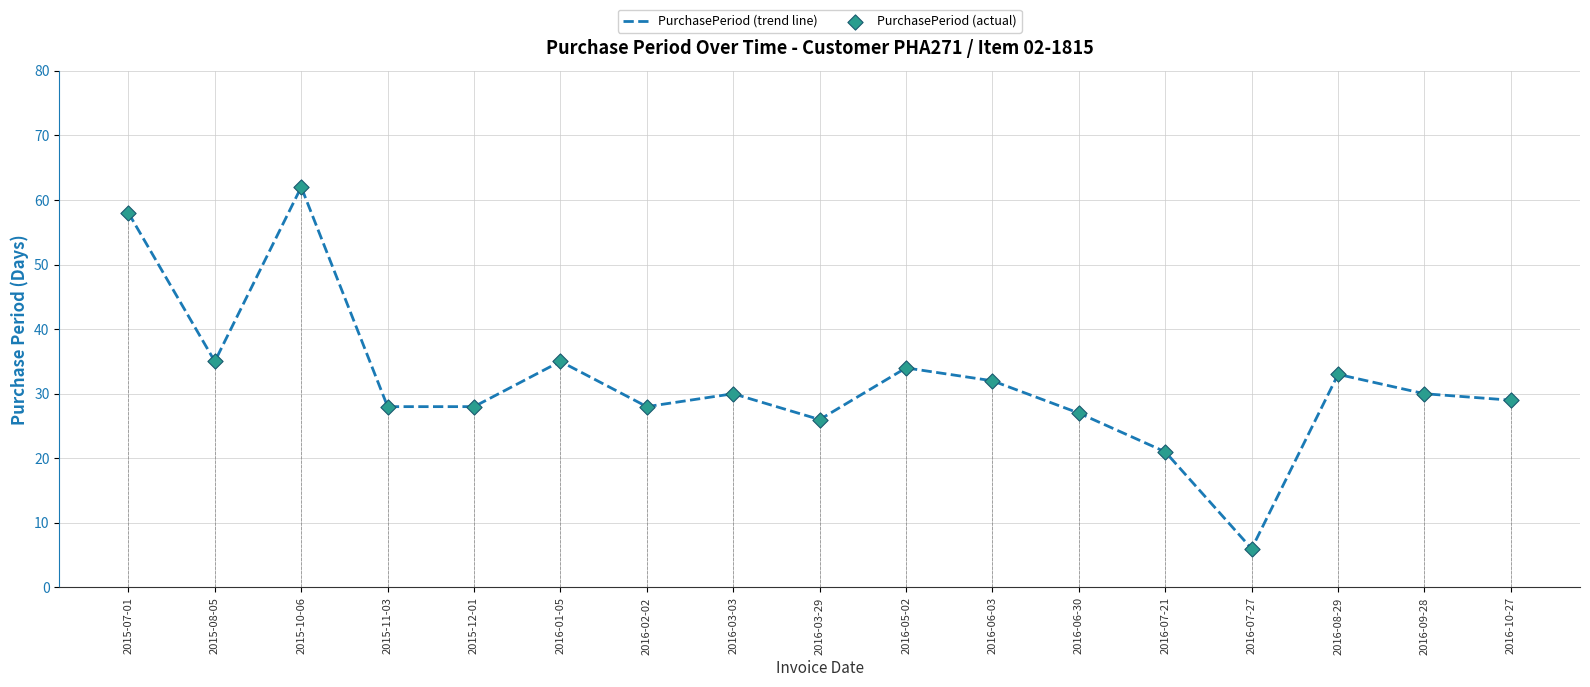

The value at 2016-01-05 is 35. True or false?

True